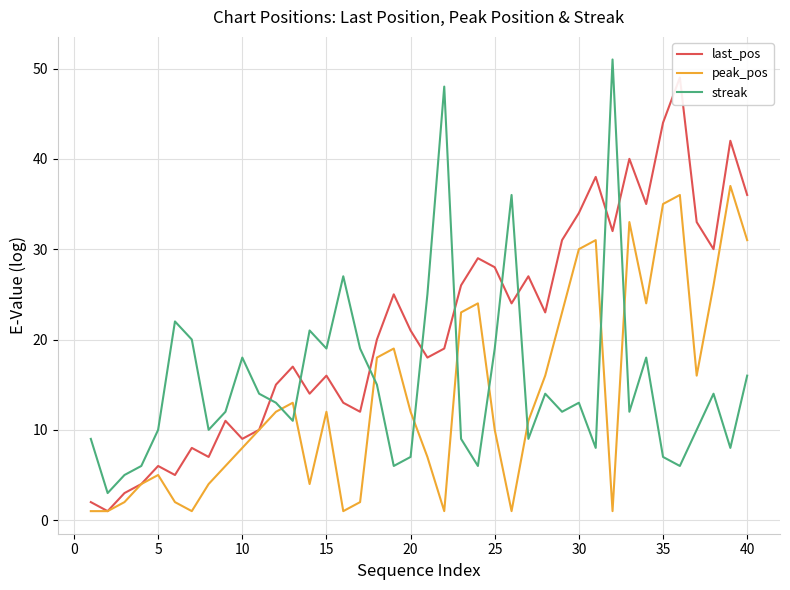

True or false: streak and peak_pos intersect in this chart.

True